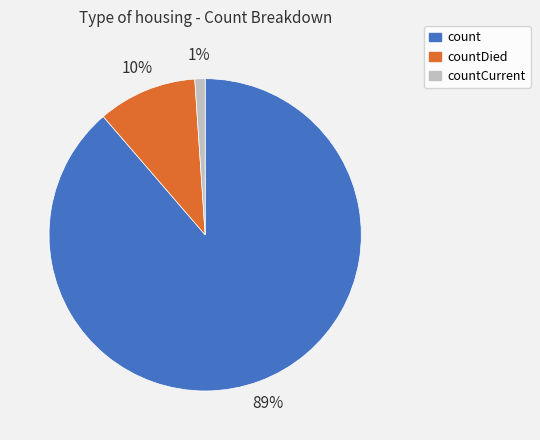

To the nearest percent, what is the difference between the largest and smallest slice percentages?

88%